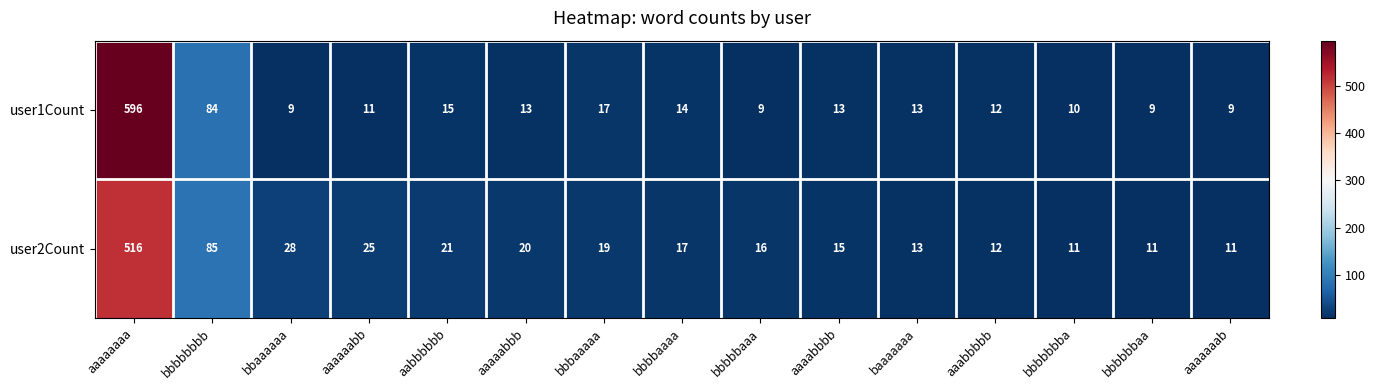

What is the spread (max minus min) of values at aaaabbbb?

2